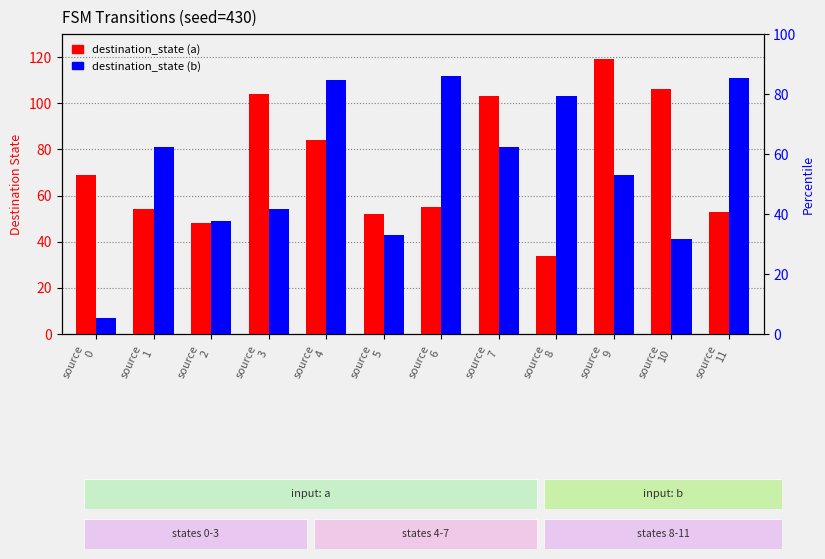

The destination_state (a) series shows 173 at source
7. True or false?

False